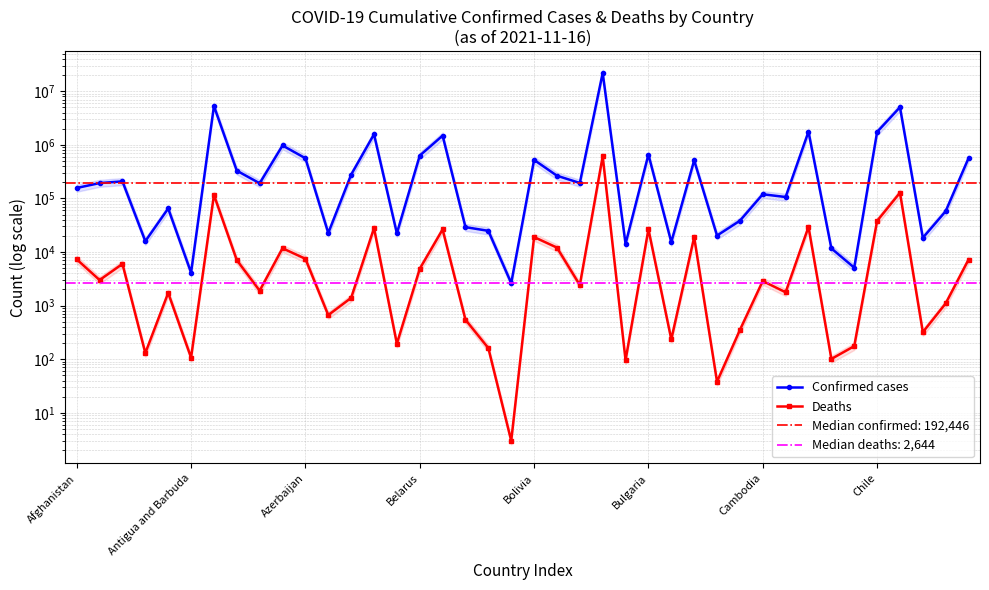

How many lines are shown in the chart?

2